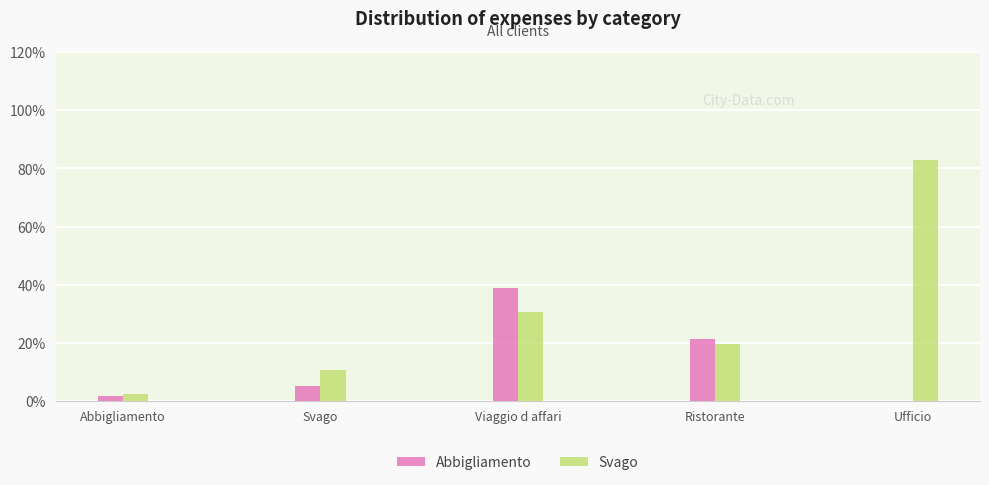

Are the bars grouped side by side (vs. stacked)?

Yes